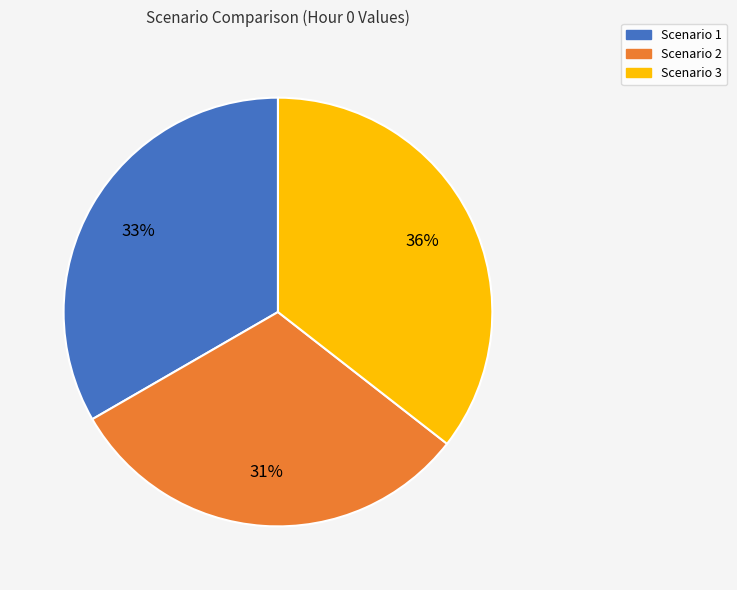

To the nearest percent, what is the average slice percentage?

33%